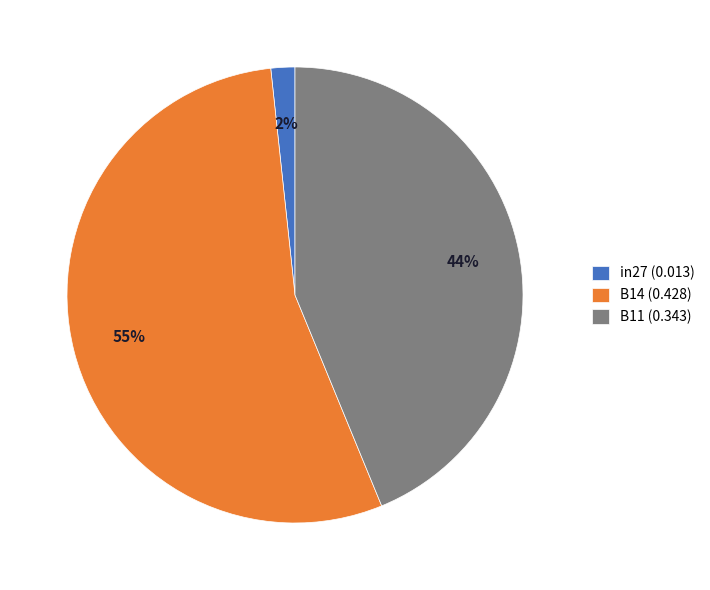

Is the sum of in27 and B11 greater than half?

No